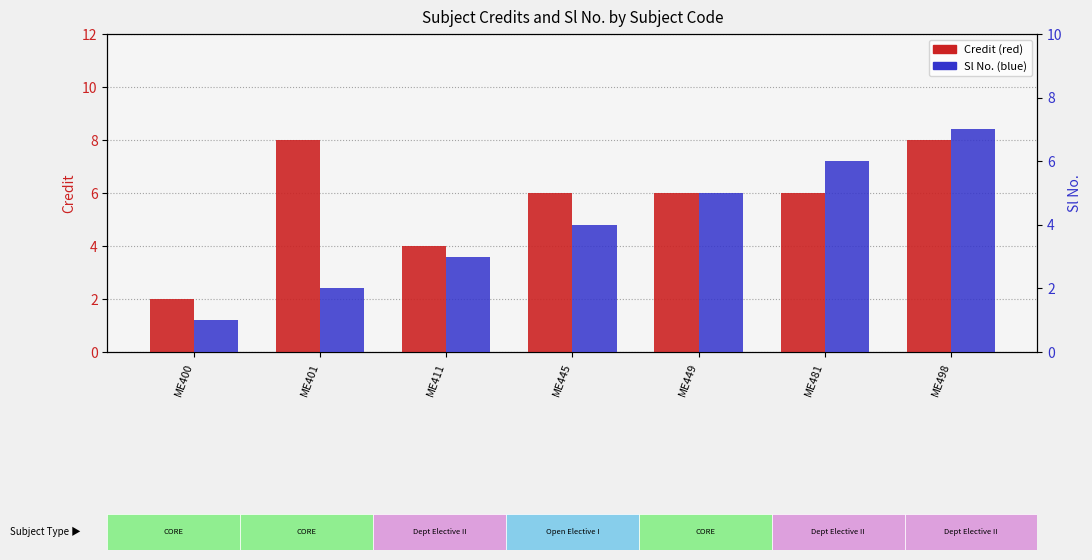

What is the difference between the highest and lowest values at ME498?

1